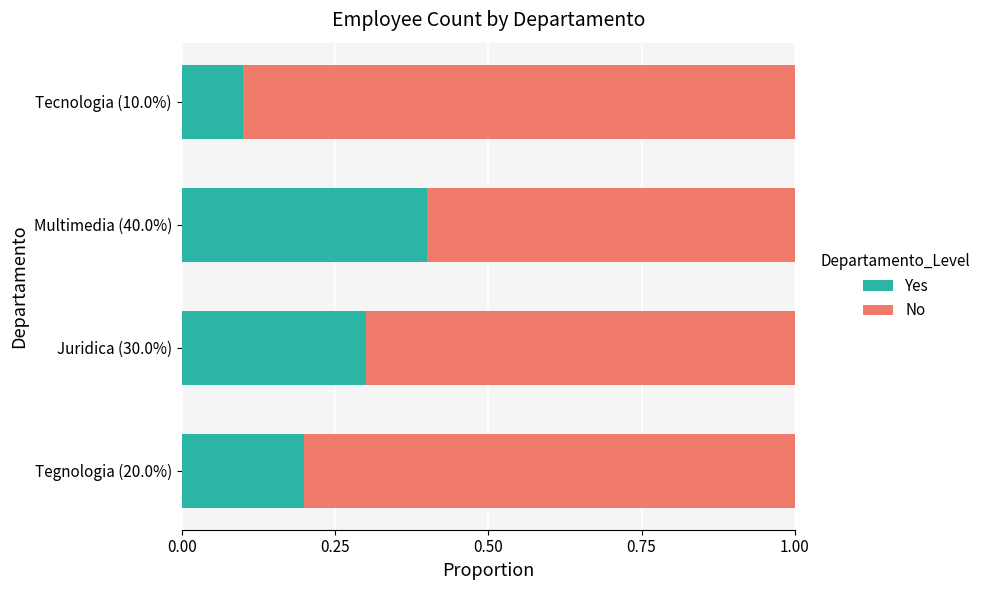

How many Yes values are between 0 and 1?

4